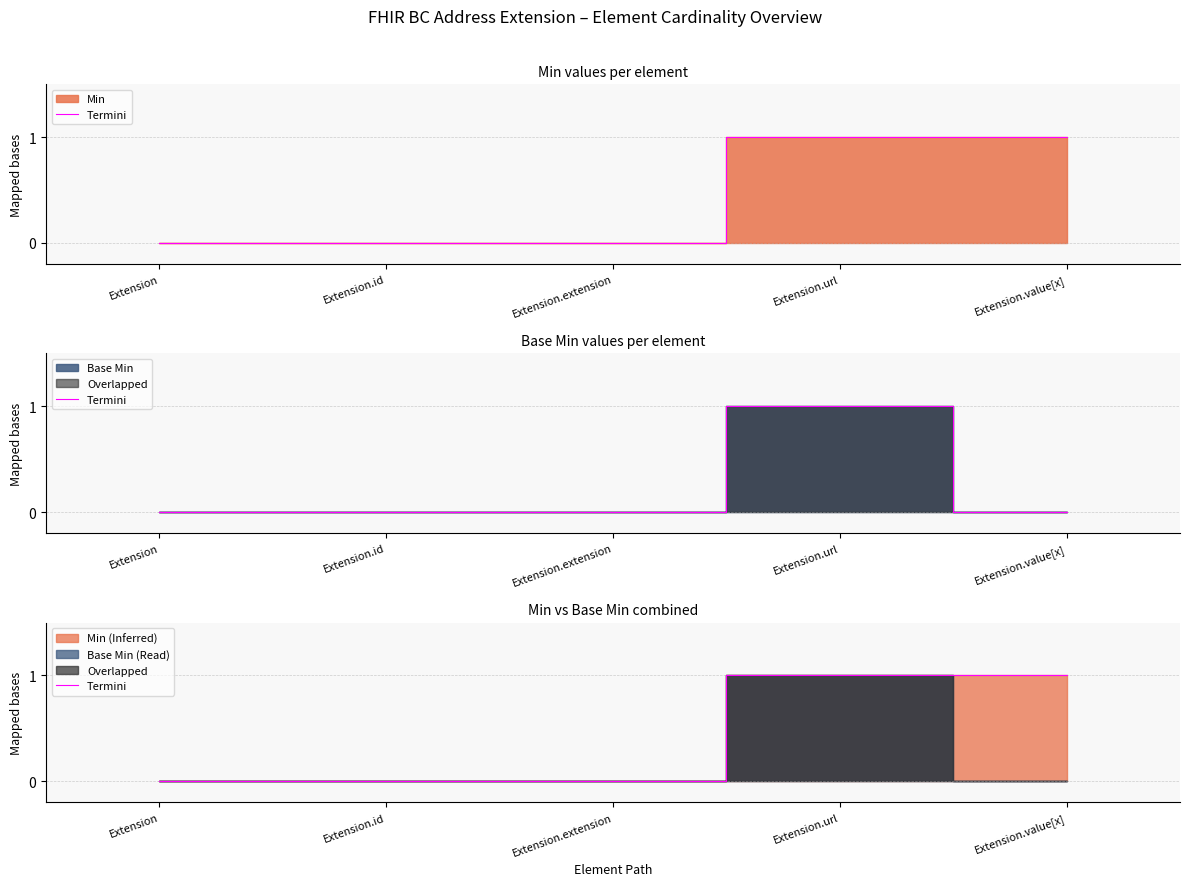

What is the greatest value displayed?

1